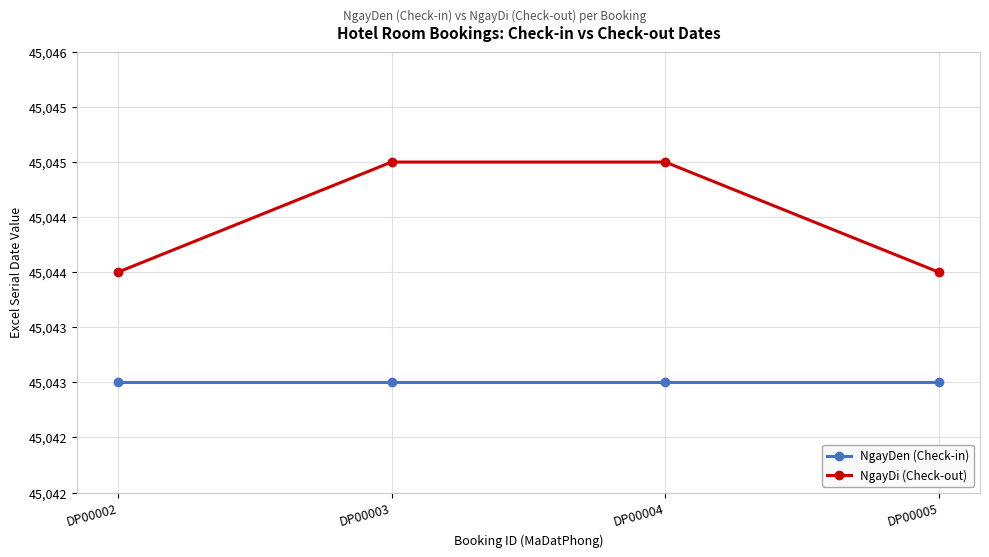

What are all the series names shown in the legend?

NgayDen (Check-in), NgayDi (Check-out)